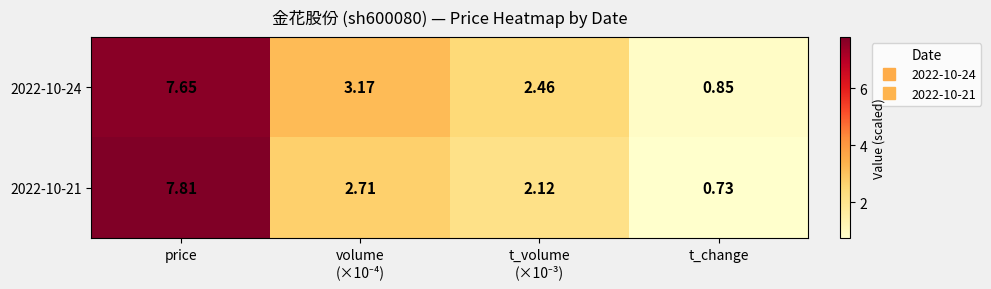

Rank the series by their maximum value, from highest to lowest.

2022-10-21, 2022-10-24